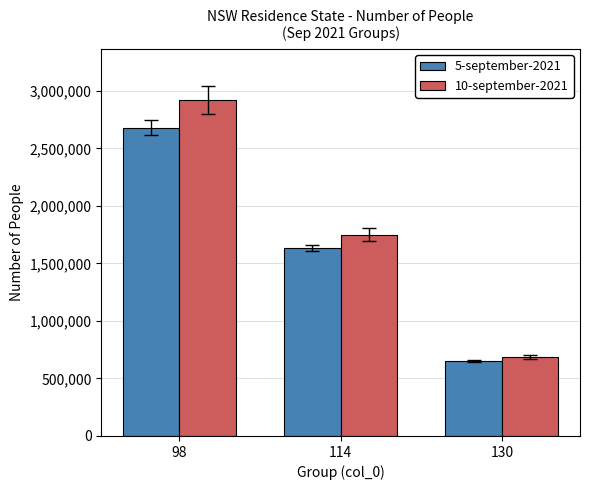

Reading left to right, list all the values displayed in this chart.

5-september-2021: 2679205	1635222	651833
10-september-2021: 2924263	1748973	683608